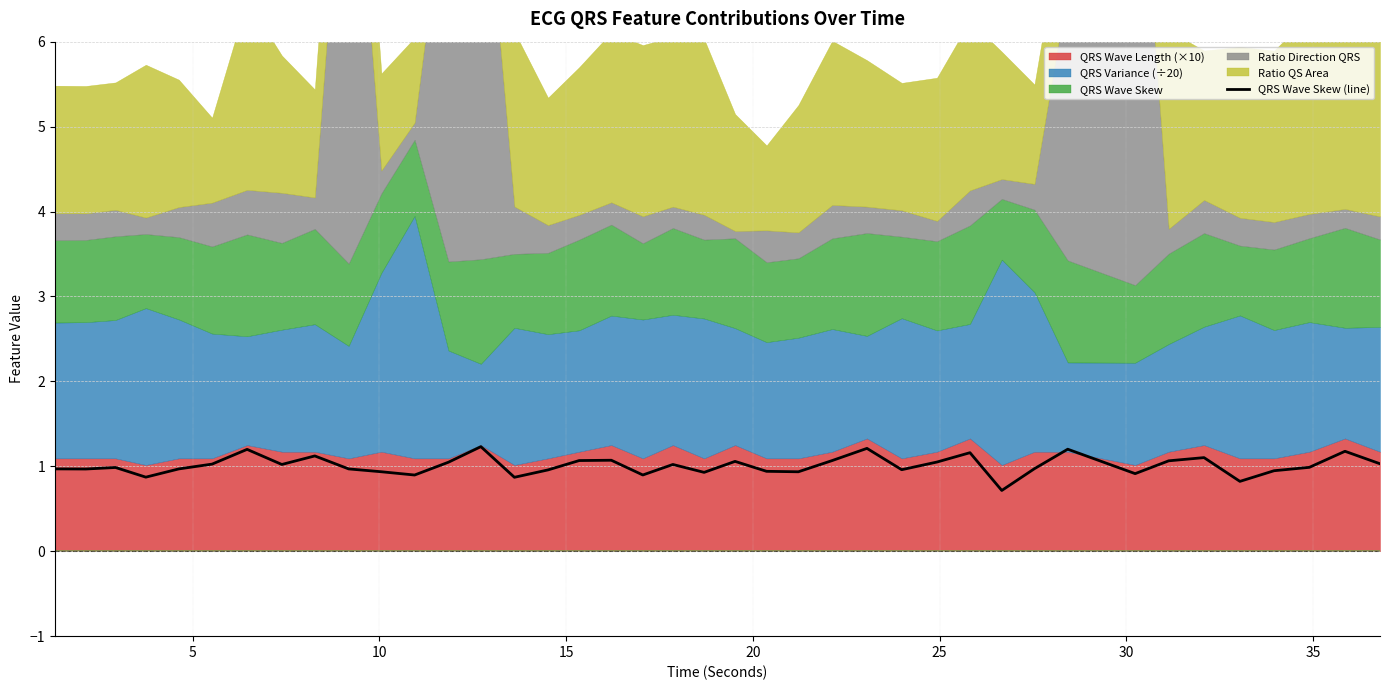

What is the highest value of the QRS Wave Skew (line) series?

1.2